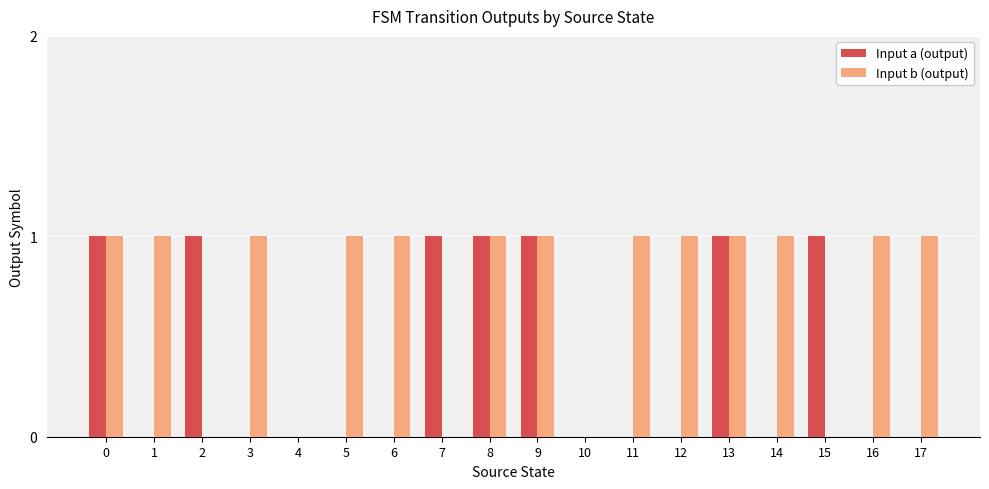

Between 10 and 12, which series saw the biggest shift?

Input b (output)